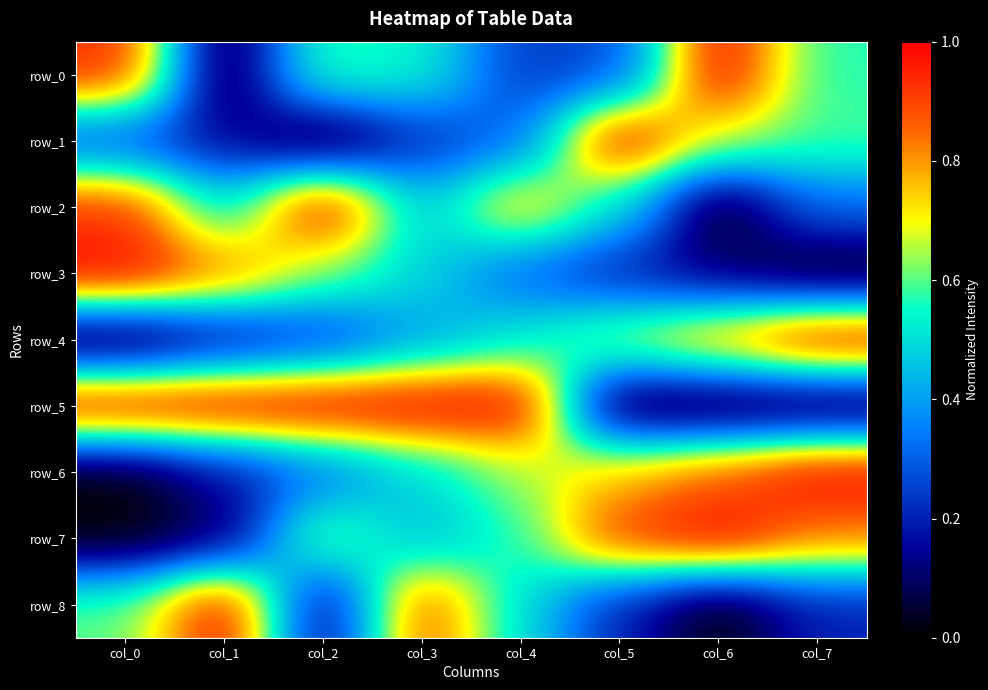

Reading right to left, extract all data points from this chart.

row_0: col_7=0.6	col_6=1.0	col_5=0.3	col_4=0.2	col_3=0.5	col_2=0.6	col_1=0.0	col_0=0.9
row_1: col_7=0.6	col_6=0.7	col_5=1.0	col_4=0.3	col_3=0.2	col_2=0.0	col_1=0.2	col_0=0.3
row_2: col_7=0.3	col_6=0.0	col_5=0.5	col_4=0.8	col_3=0.5	col_2=1.0	col_1=0.5	col_0=0.9
row_3: col_7=0.0	col_6=0.1	col_5=0.2	col_4=0.3	col_3=0.5	col_2=0.6	col_1=0.8	col_0=1.0
row_4: col_7=1.0	col_6=0.8	col_5=0.7	col_4=0.5	col_3=0.4	col_2=0.2	col_1=0.1	col_0=0.0
row_5: col_7=0.0	col_6=0.0	col_5=0.0	col_4=1.0	col_3=1.0	col_2=1.0	col_1=1.0	col_0=1.0
row_6: col_7=1.0	col_6=0.9	col_5=0.8	col_4=0.6	col_3=0.5	col_2=0.3	col_1=0.2	col_0=0.0
row_7: col_7=0.8	col_6=1.0	col_5=0.9	col_4=0.6	col_3=0.4	col_2=0.7	col_1=0.1	col_0=0.0
row_8: col_7=0.2	col_6=0.0	col_5=0.2	col_4=0.5	col_3=0.9	col_2=0.1	col_1=1.0	col_0=0.6